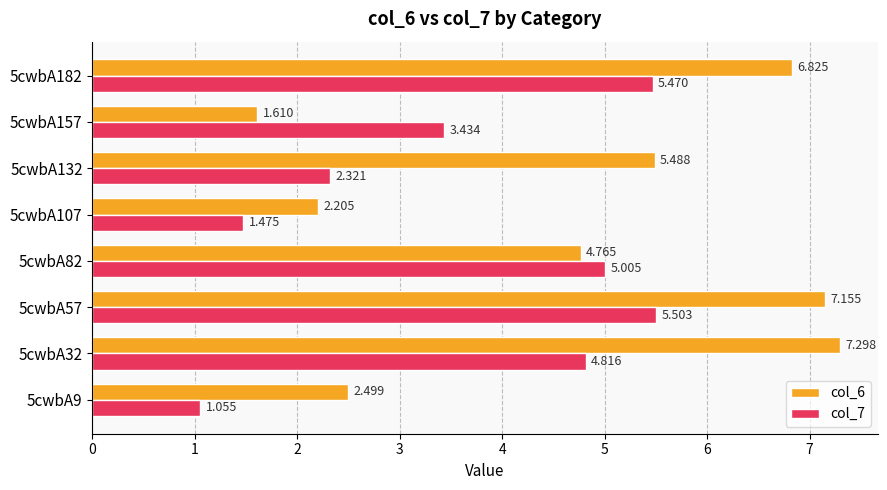

At how many categories does at least one series exceed 2?

8